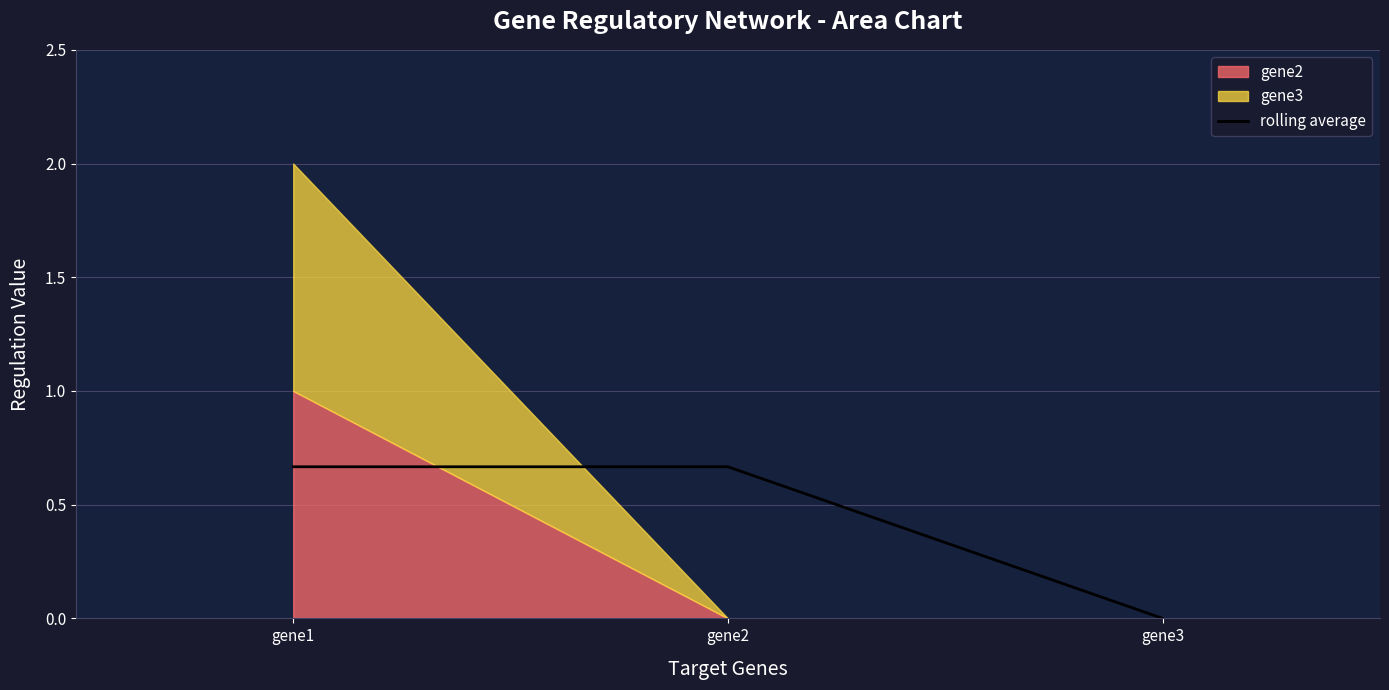

Is it true that the value at gene2 is 0.7?

True